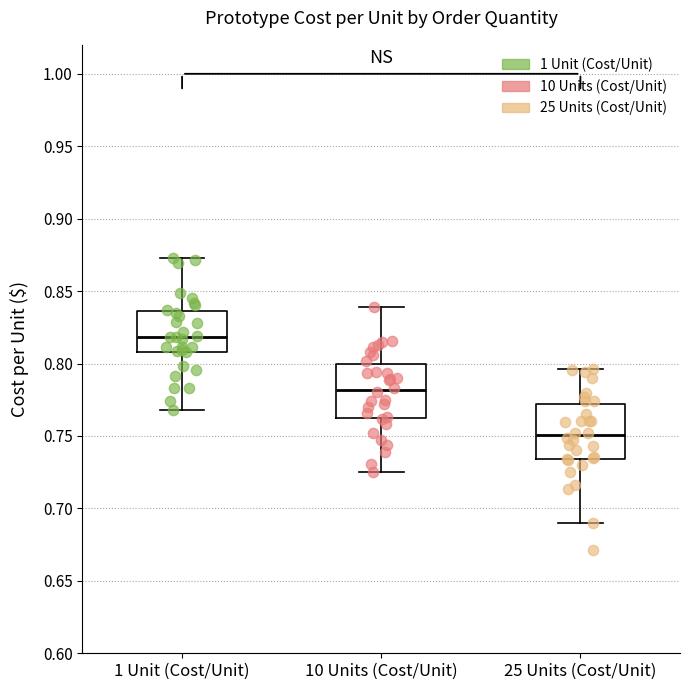

Which box has the lowest median line?

25 Units (Cost/Unit)